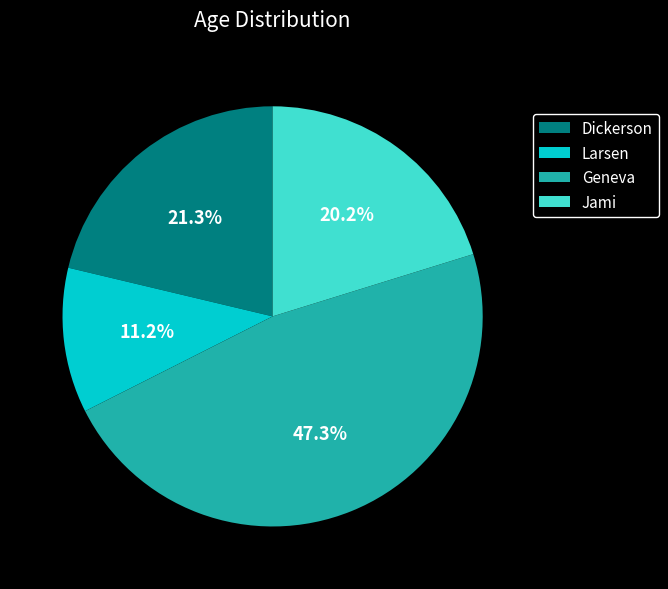

Approximately how many times larger is the value at Geneva compared to Dickerson?

2.2